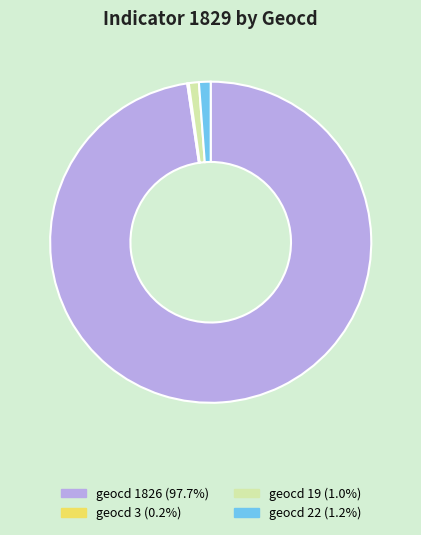

Is there a majority slice in this chart?

Yes